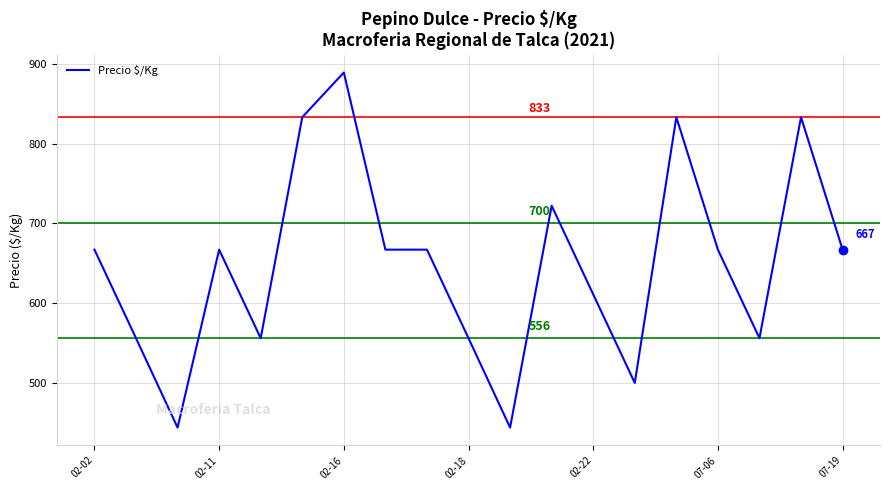

What is the smallest value displayed?

444